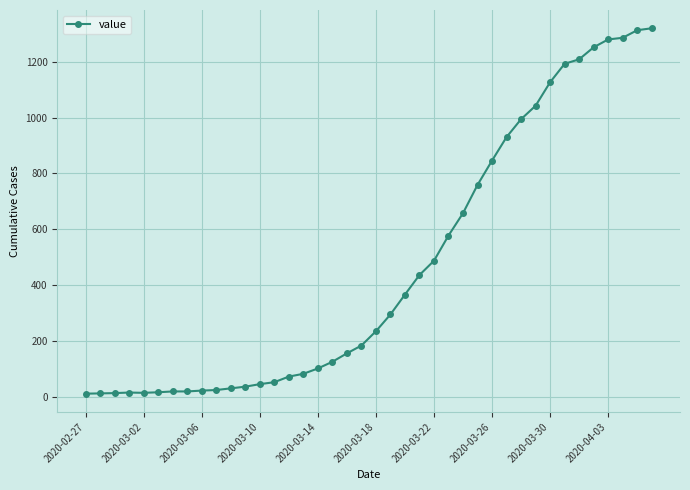

What is the difference between the maximum and second lowest values?

1305